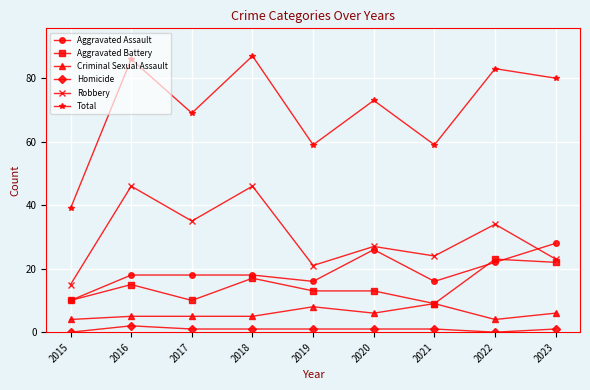

Rank the series by their maximum value, from lowest to highest.

Homicide, Criminal Sexual Assault, Aggravated Battery, Aggravated Assault, Robbery, Total